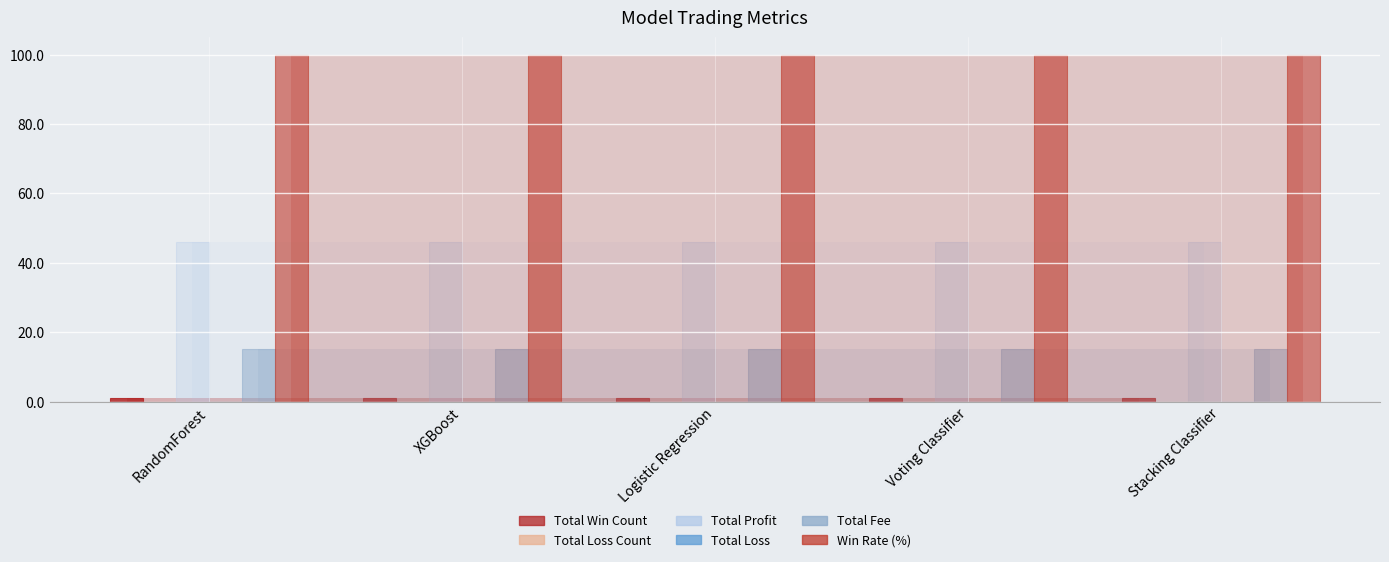

Does the chart contain any negative values?

No